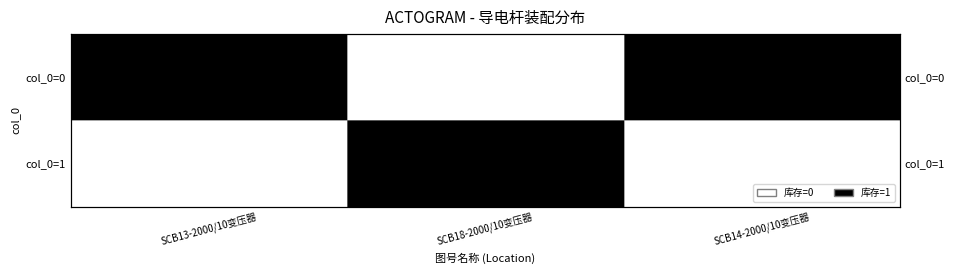

Which label corresponds to the largest value in the chart?

SCB13-2000/10变压器